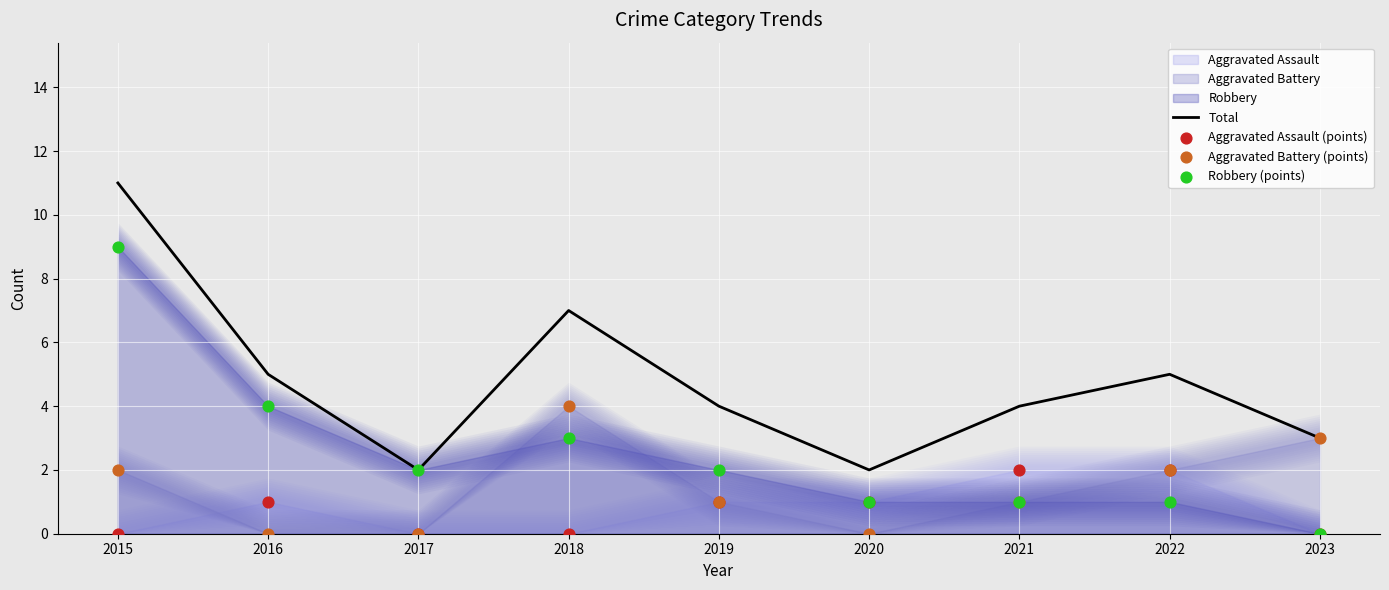

What is the total value across all series at 2015?

22